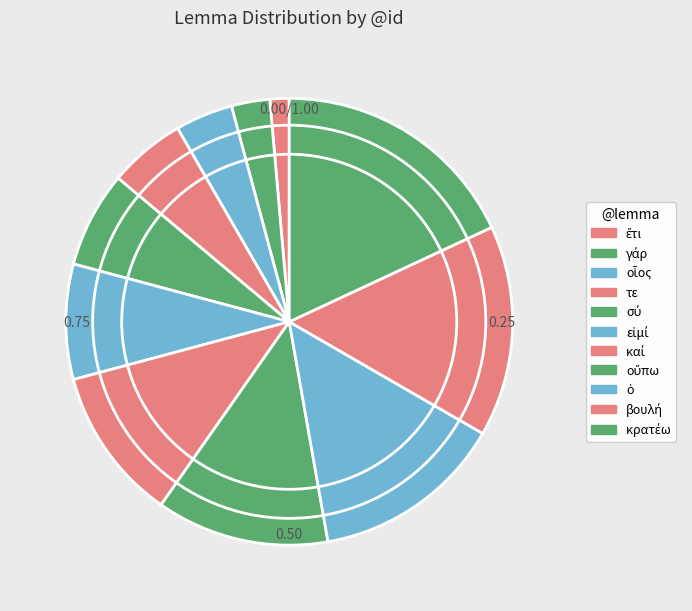

What percentage is the οὔπω slice, to the nearest percent?

12%